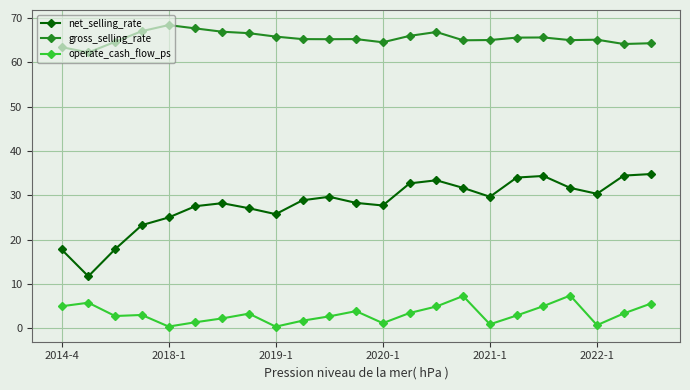

What is the average value of the net_selling_rate series?

28.1